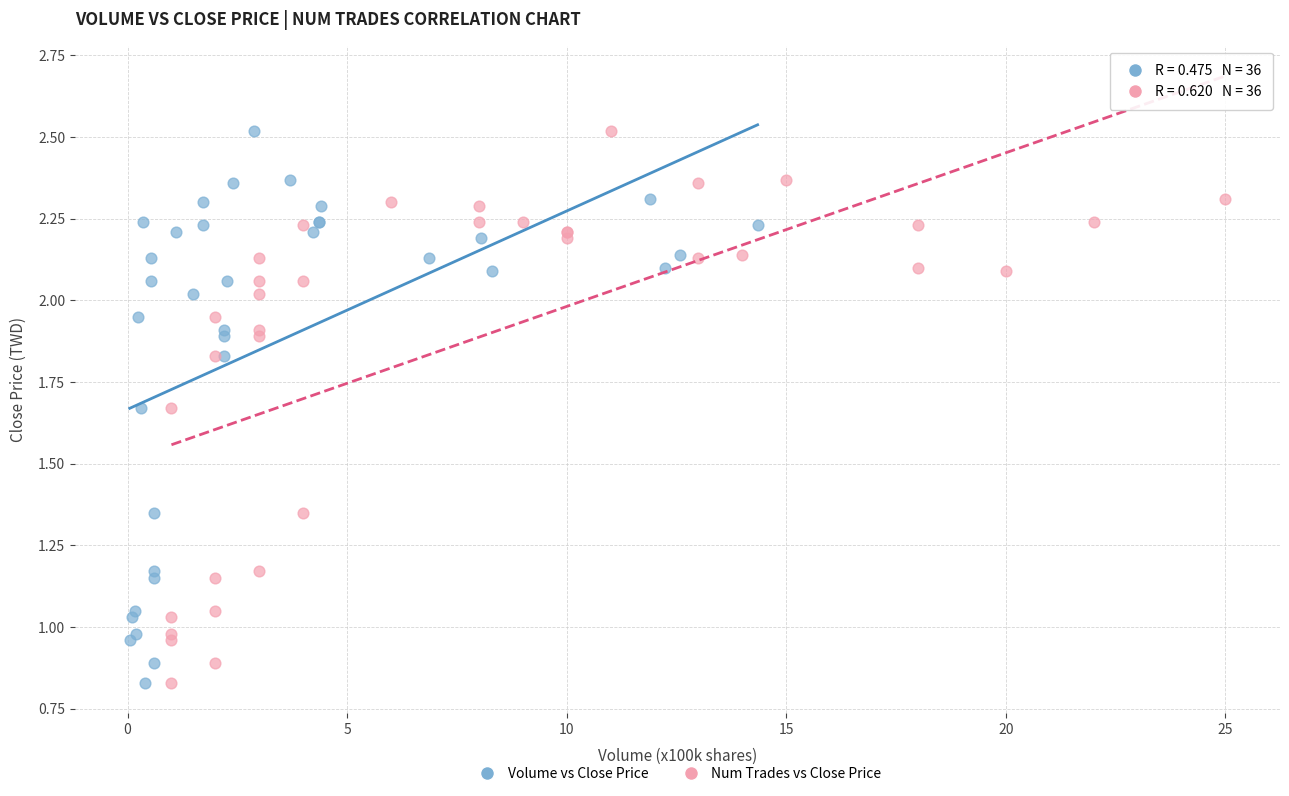

What are all the series names shown in the legend?

Volume vs Close Price, Num Trades vs Close Price